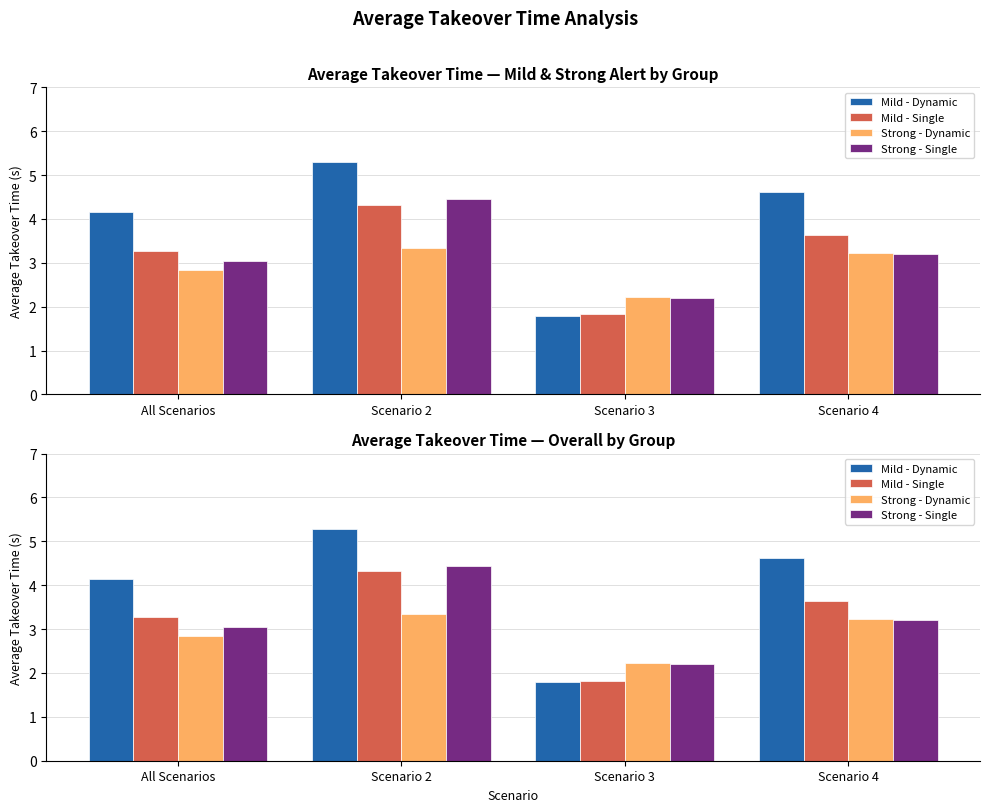

At which label is Strong - Single closest to 3?

All Scenarios